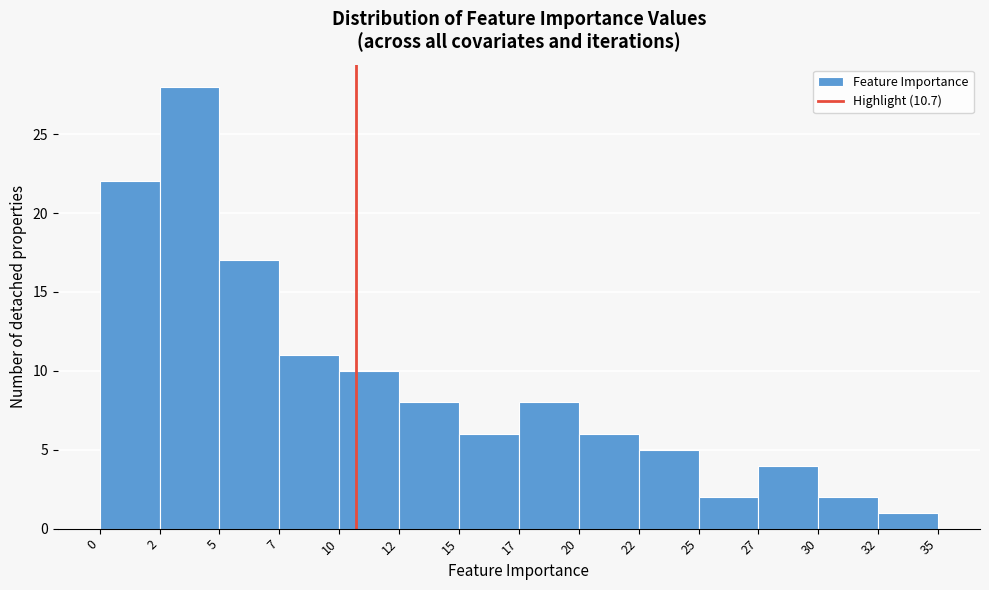

Reading left to right, extract all data points from this chart.

22	28	17	11	10	8	6	8	6	5	2	4	2	1